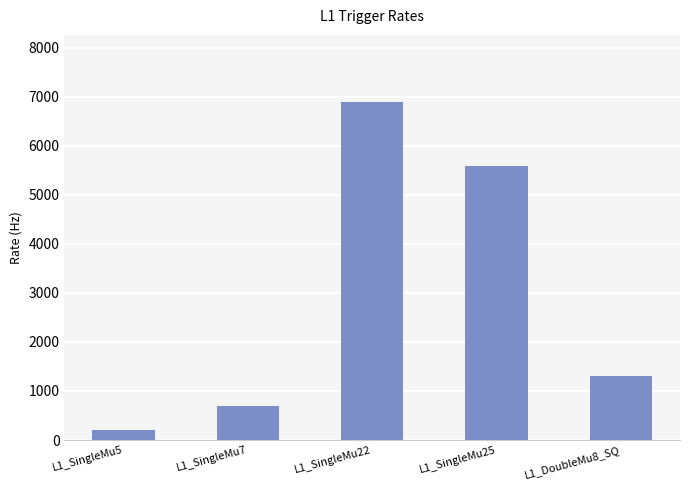

Which has a higher value, L1_SingleMu5 or L1_DoubleMu8_SQ?

L1_DoubleMu8_SQ